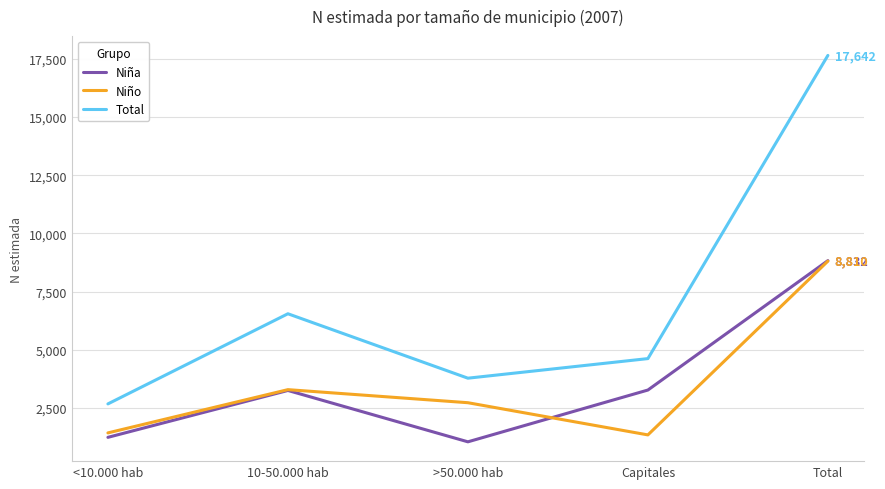

Is this an area chart (filled region under the line)?

No